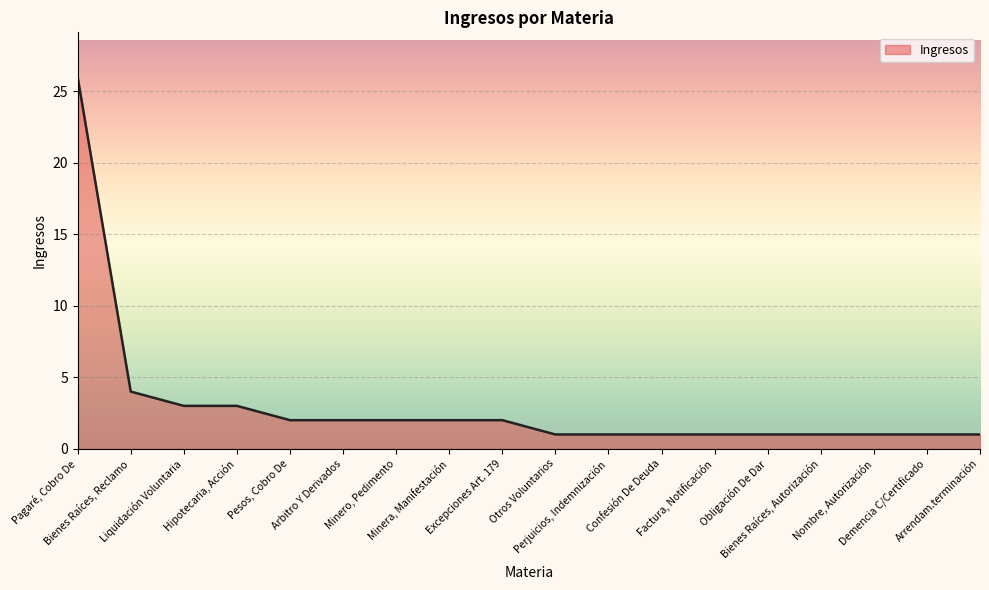

What is the ratio of the value at Minero, Pedimento to the value at Perjuicios, Indemnización?

2.0